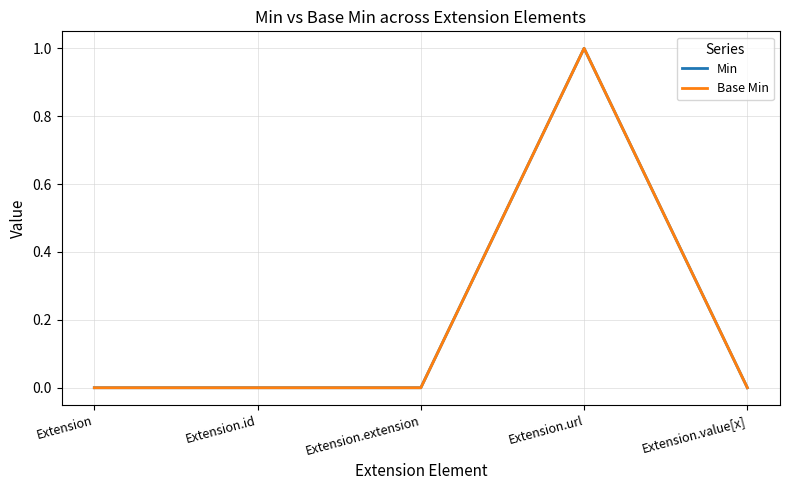

Does the chart display data point markers on the line(s)?

No